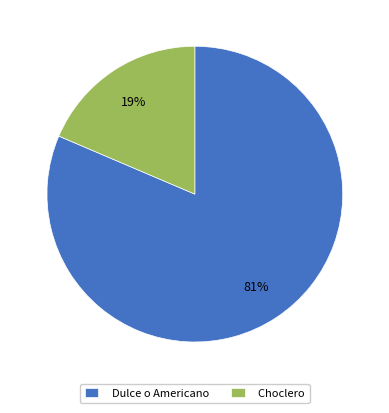

Which category has the biggest portion of the pie?

Dulce o Americano